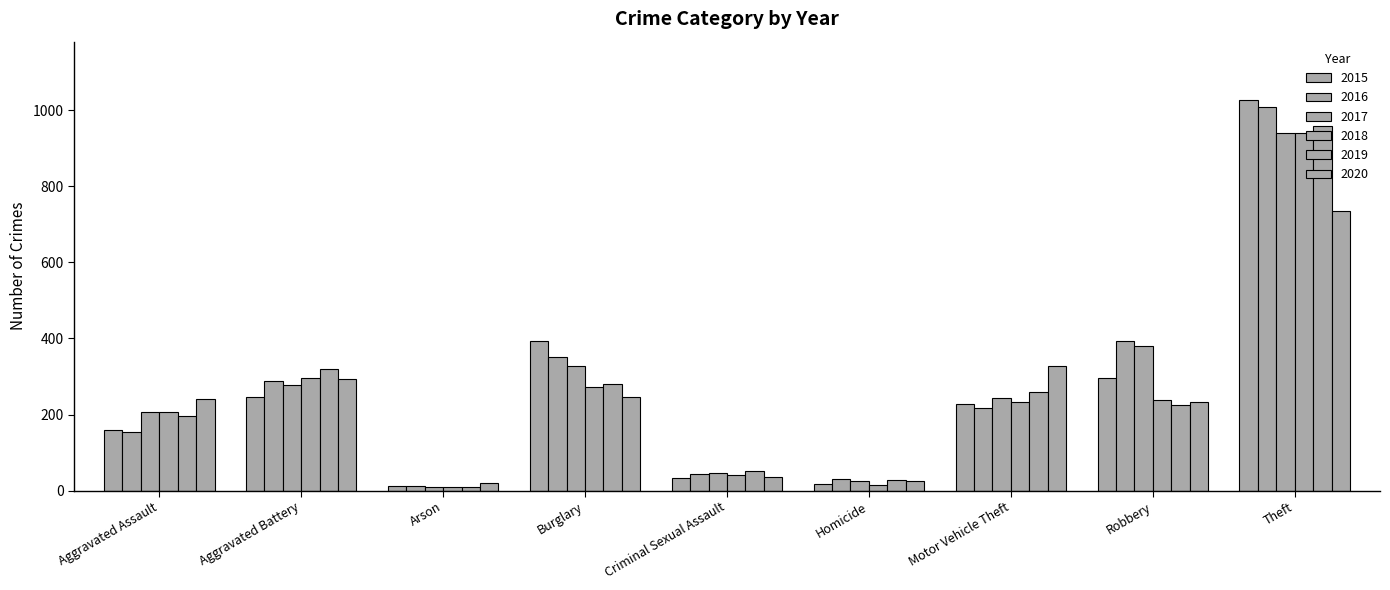

What is the sum of the 2020 values at Theft and Arson?

756